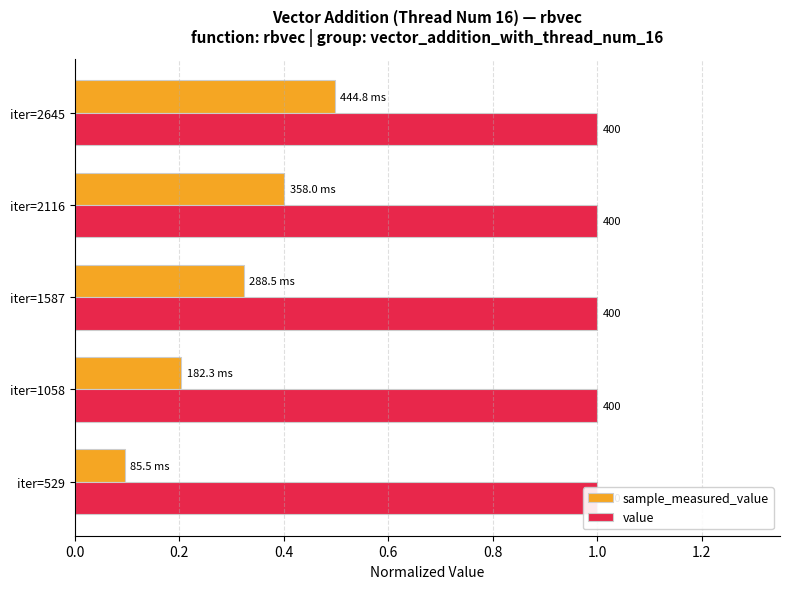

Is the value of sample_measured_value at 0.0 greater than the value of value at 0.0?

No